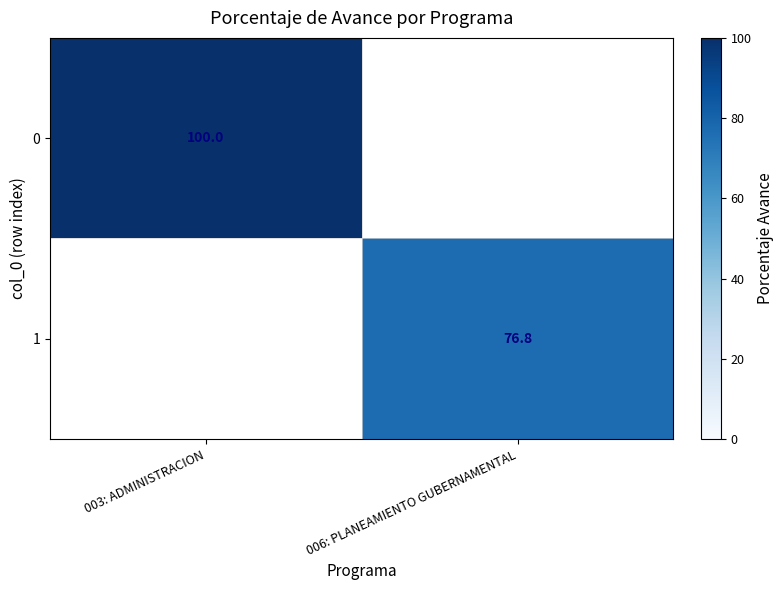

The value of 0 at 003: ADMINISTRACION is 100.0. True or false?

True